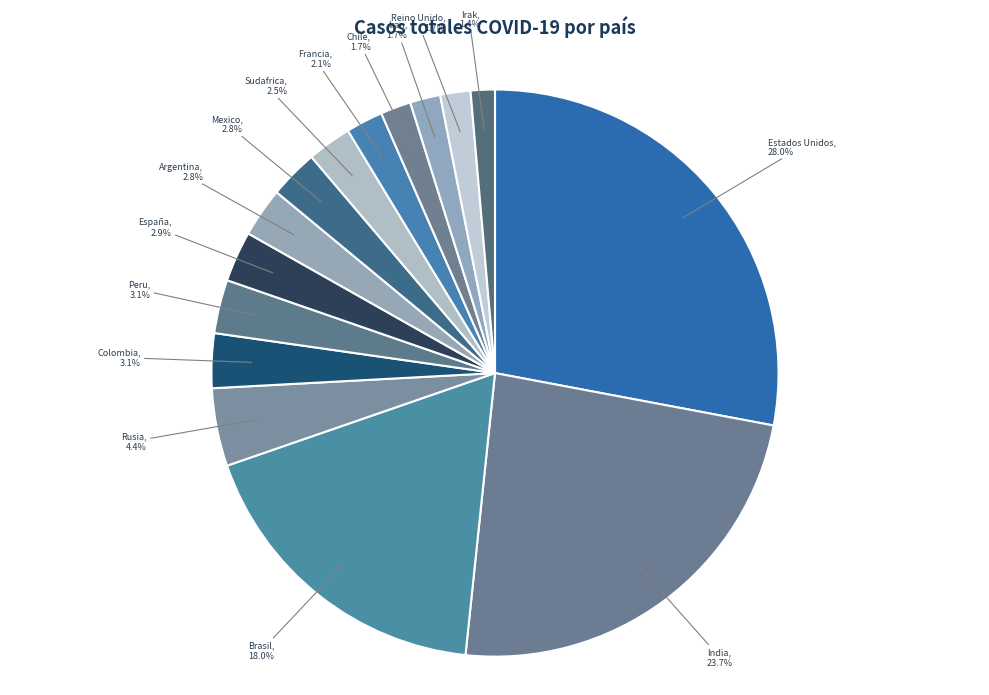

How many segments does this pie chart have?

15